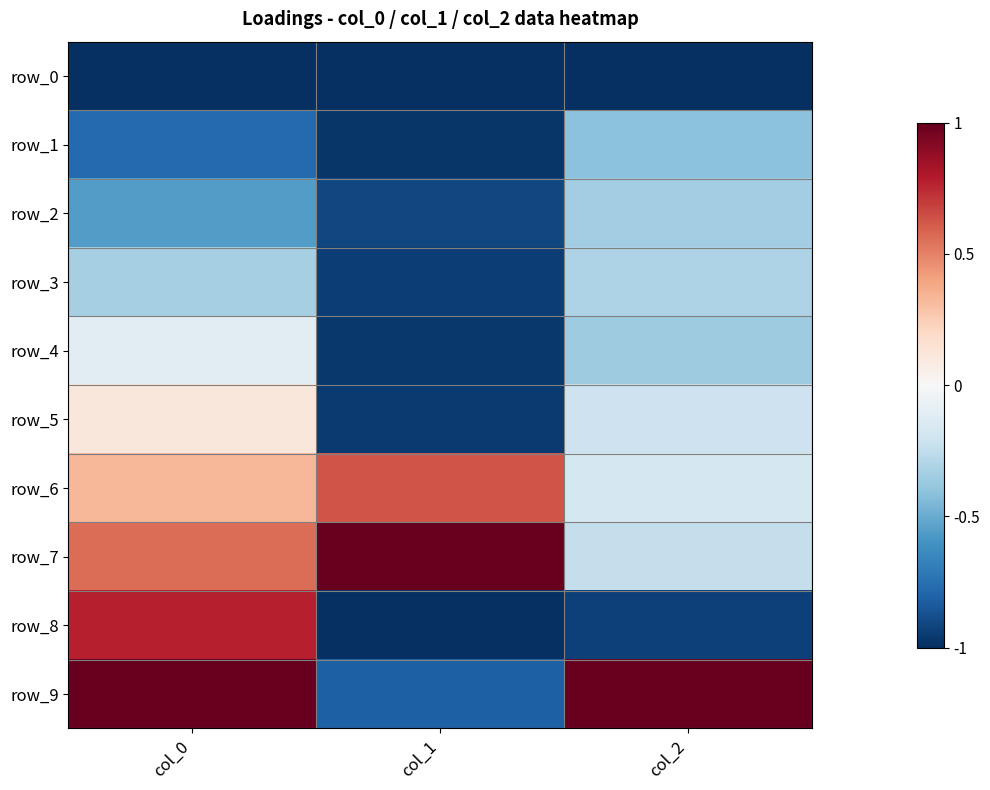

At how many categories does at least one series exceed 0?

3